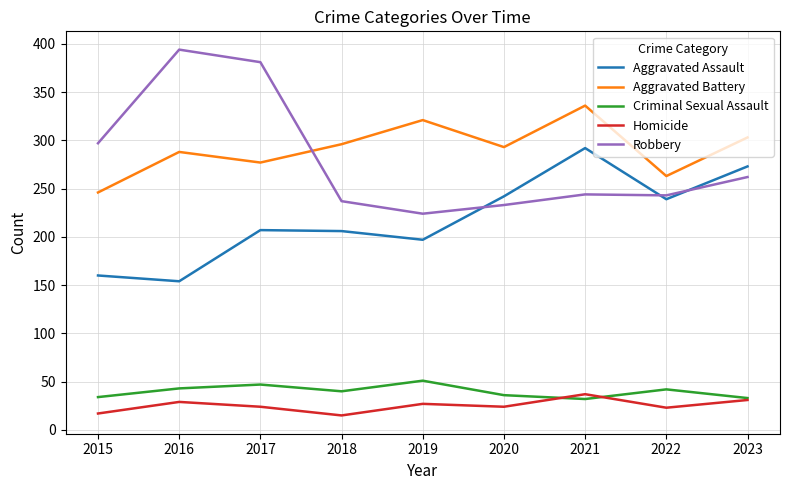

Is the value of Criminal Sexual Assault at 2015 greater than the value of Homicide at 2018?

Yes